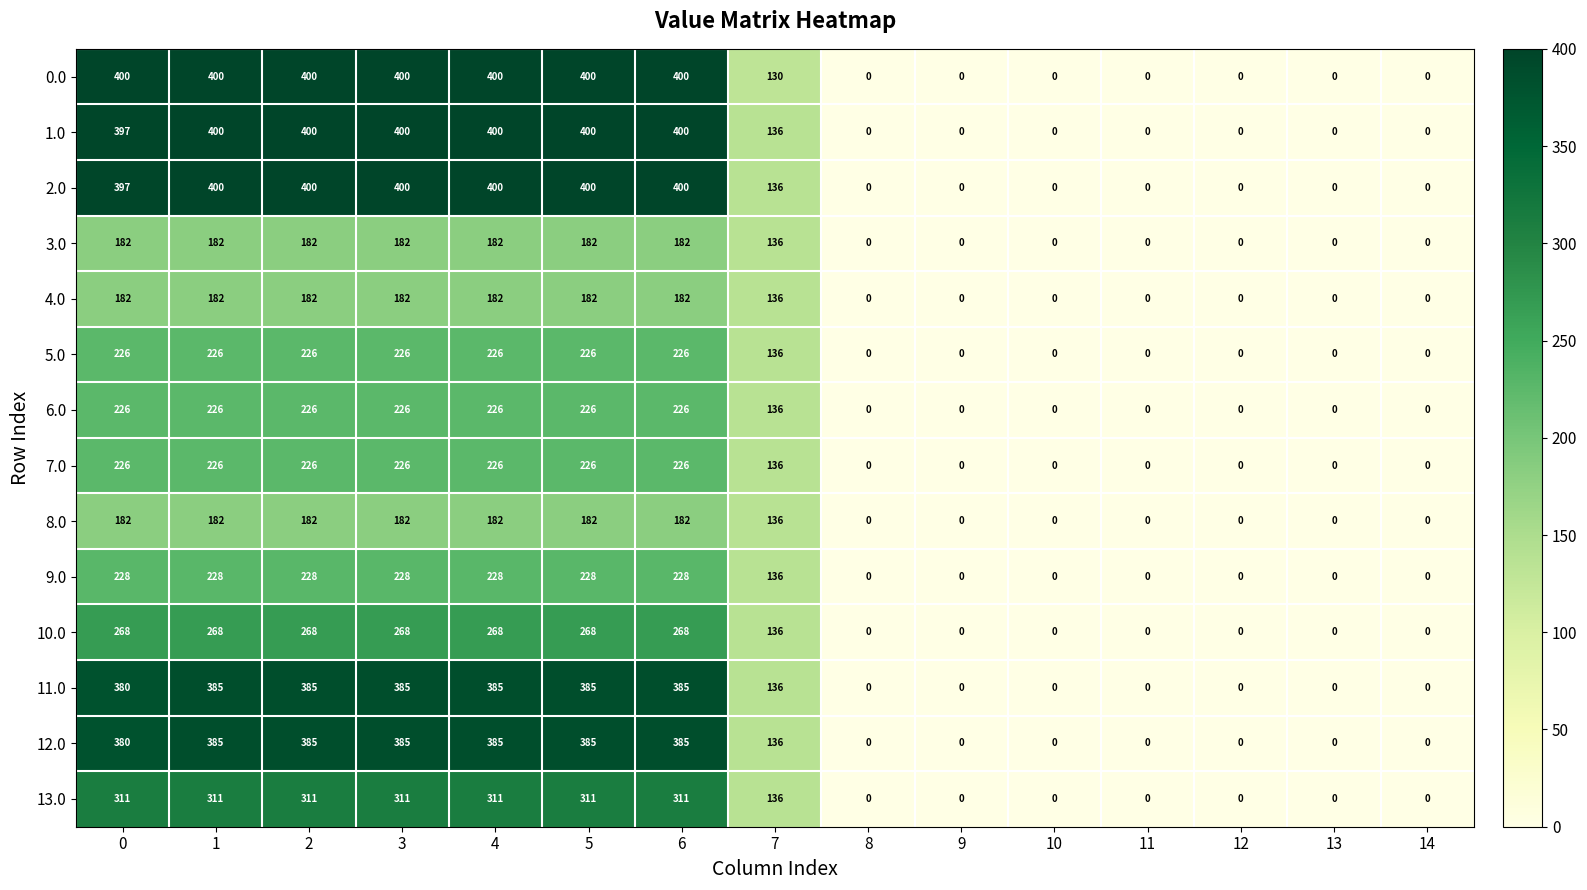

What is the difference between the maximum and minimum values in the 10.0 series?

268